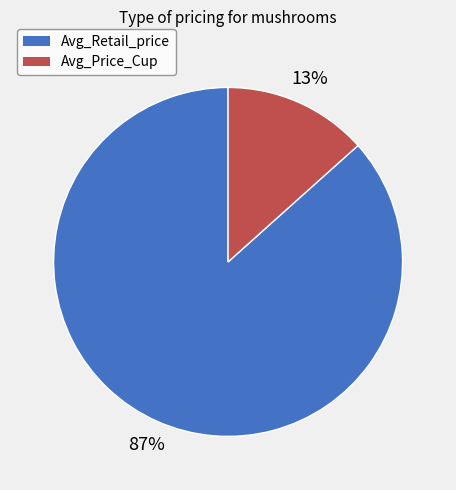

Does Avg_Retail_price represent more than half of the total?

Yes